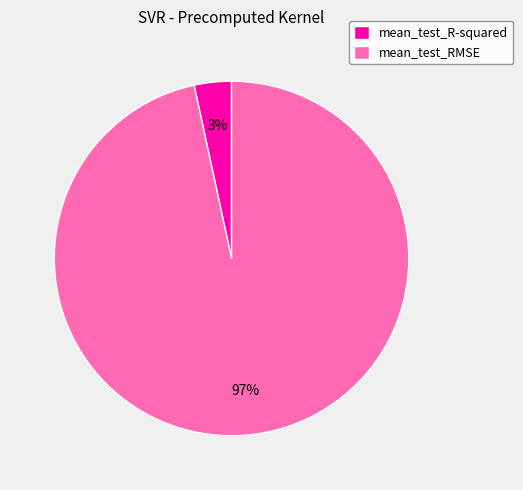

What is the smallest slice in the pie chart?

mean_test_R-squared